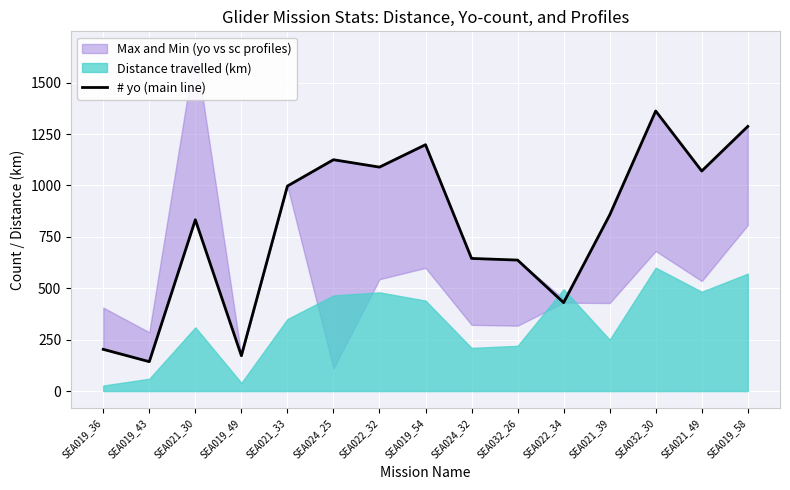

How many interior local valleys (lower than both neighbors) does the data have?

5